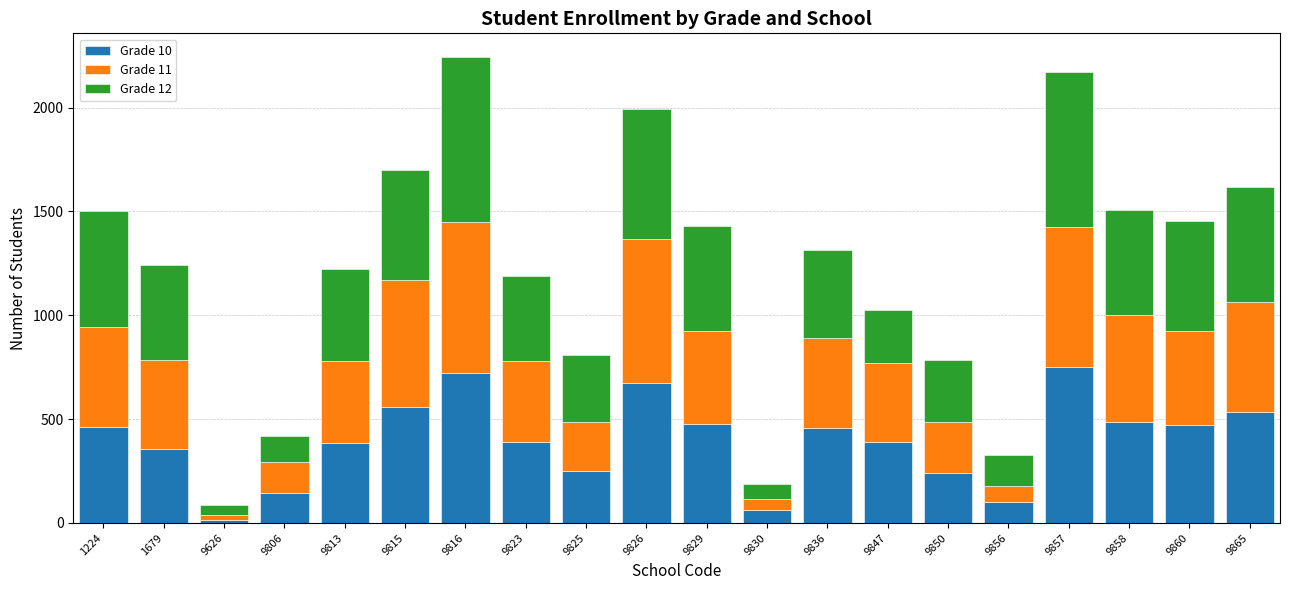

What is the total value across all series at 9815?

1701